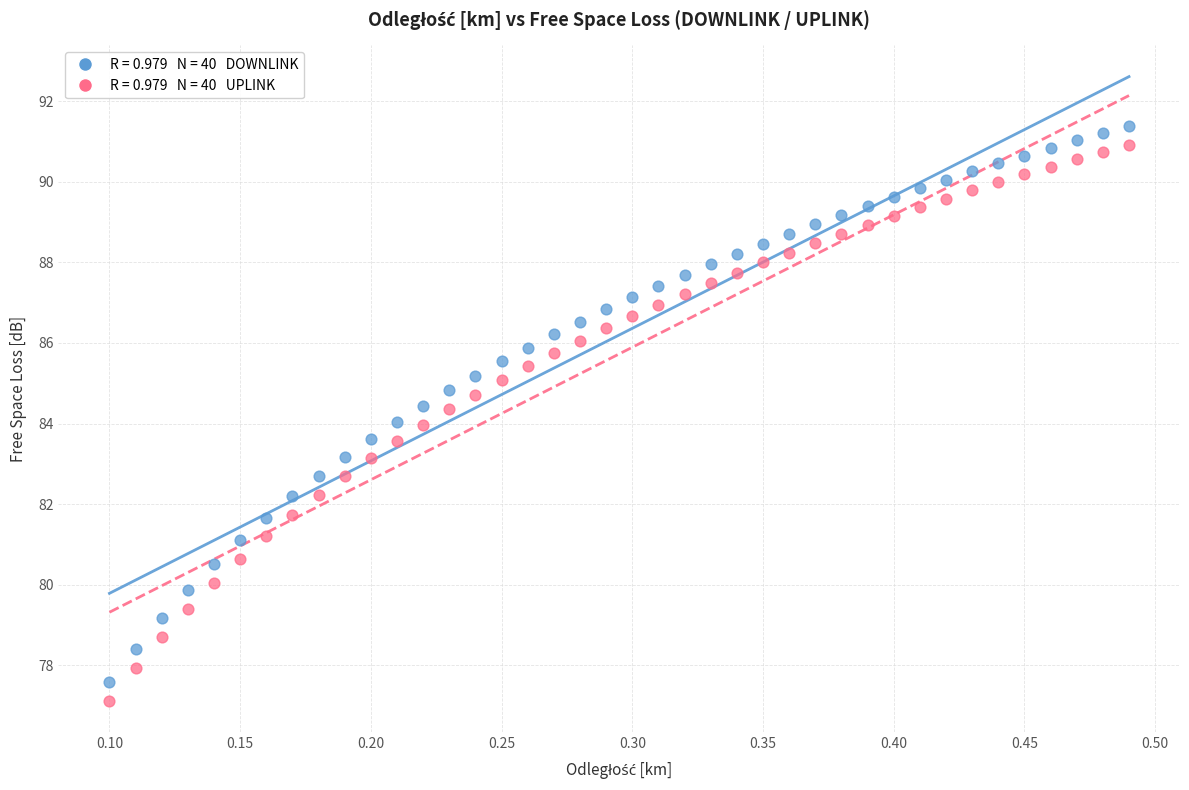

Across all data points, what is the range of Y values (max minus min)?

14.3